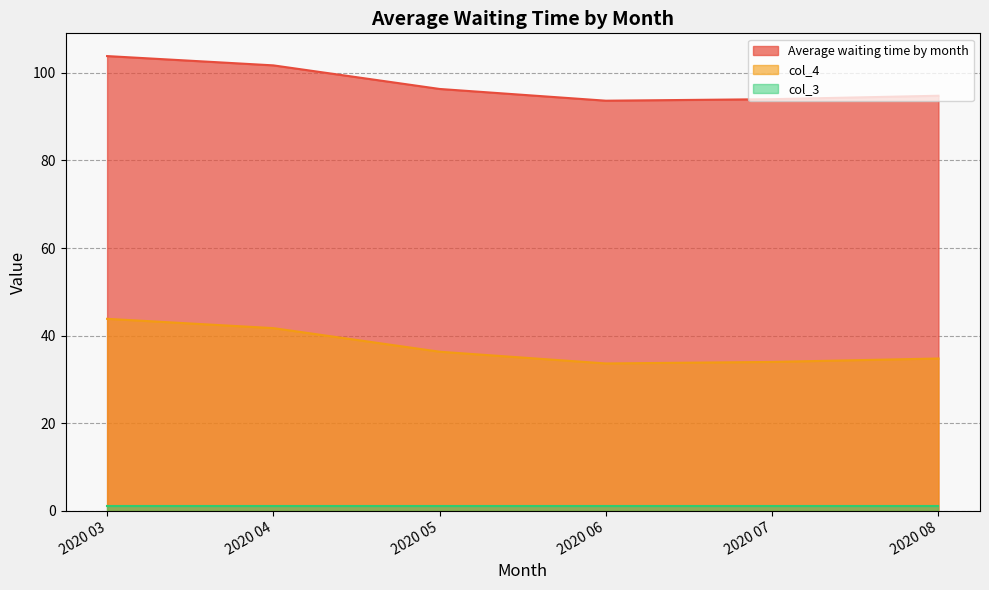

Where is the first local minimum for col_4?

2020 06